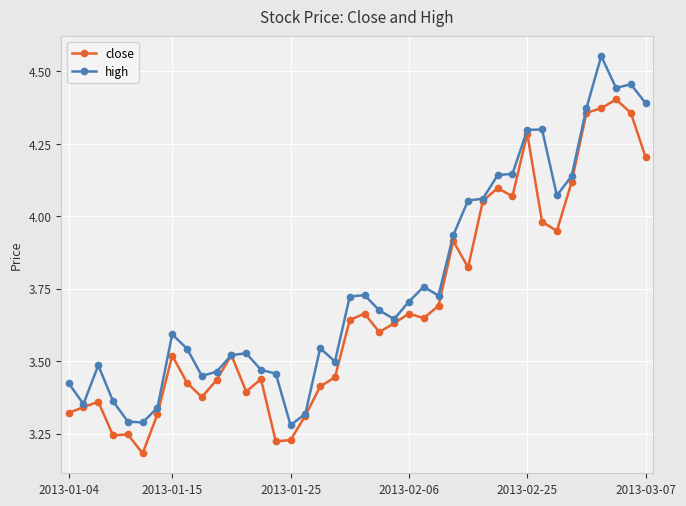

What is the value of the high point at the 33rd from the left?

4.3